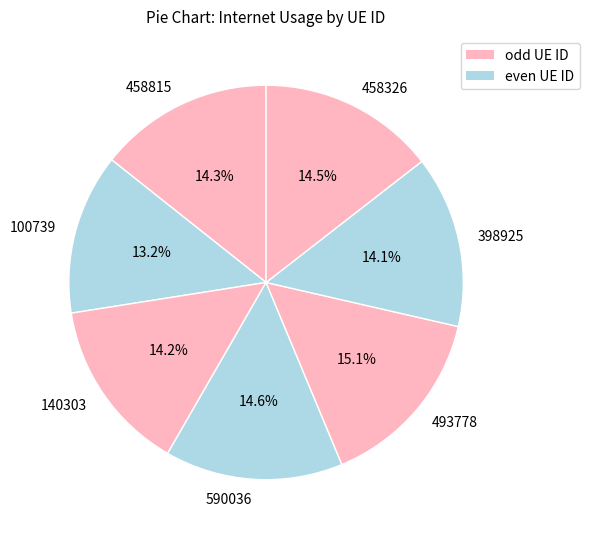

To the nearest percent, what is the difference between the largest and smallest slice percentages?

2%